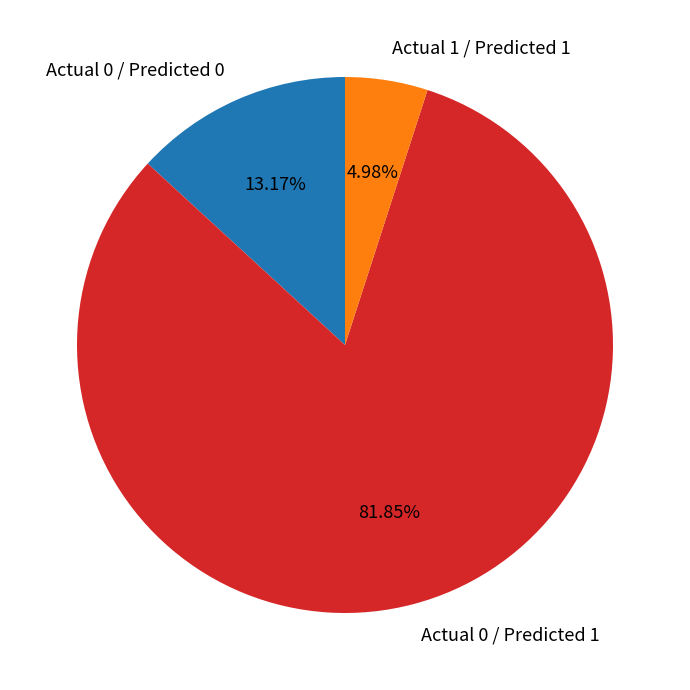

To the nearest percent, what is the average slice percentage?

33%